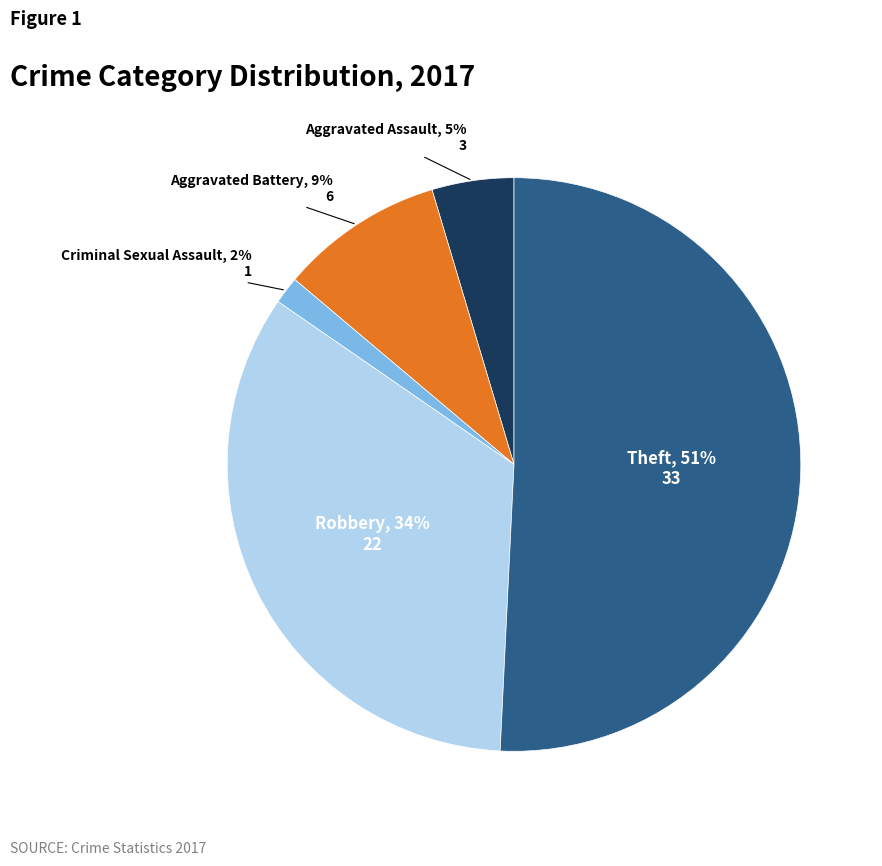

To the nearest percent, what is the average slice percentage?

20%